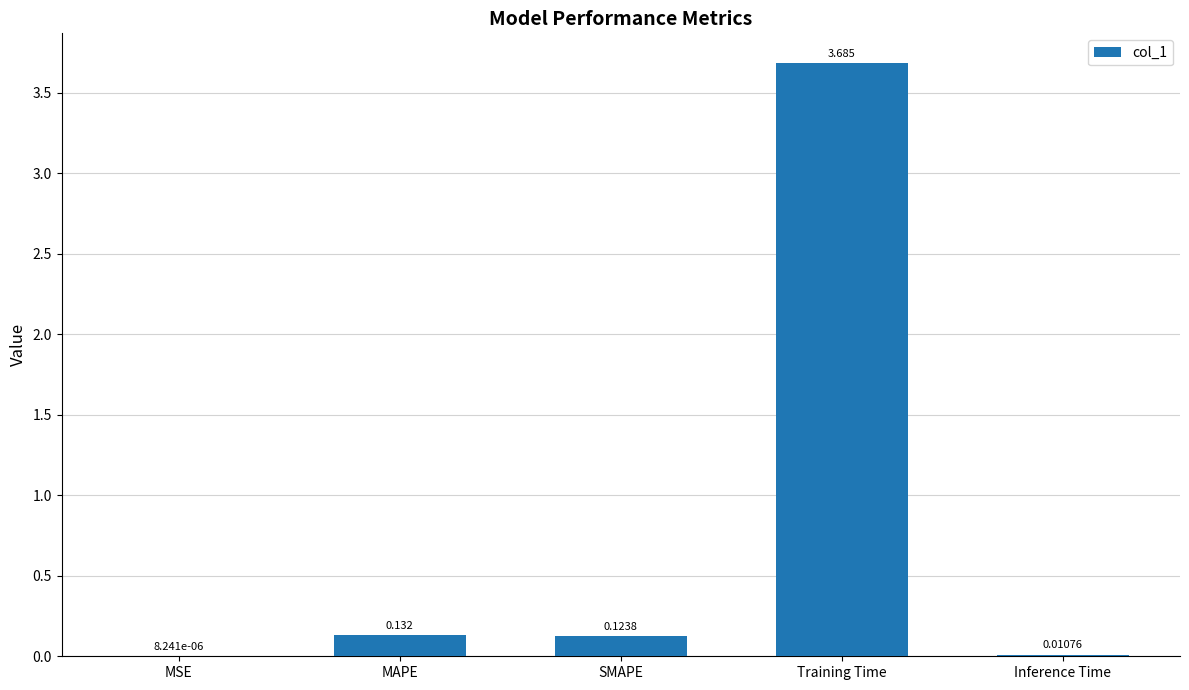

Where is the data nearest to the value 1?

MAPE